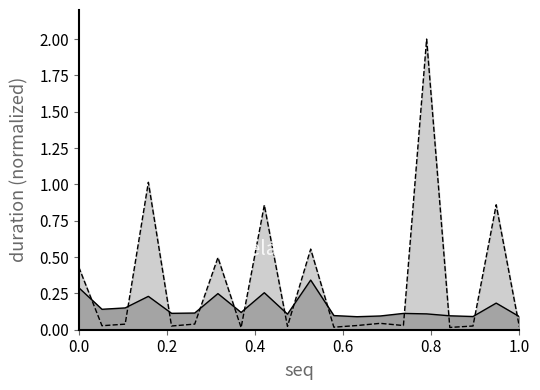

What is the highest value of the rduration series?

0.3